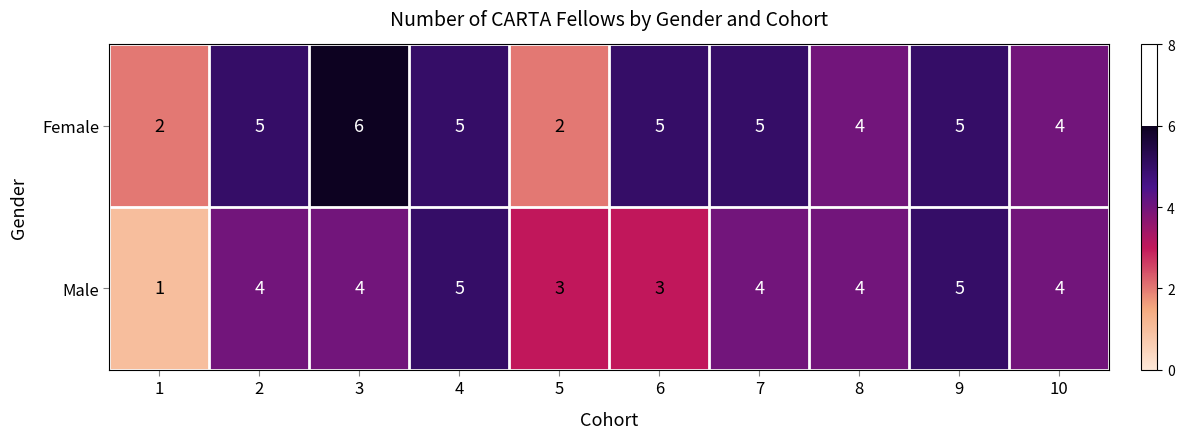

What is the difference between the maximum and second lowest values in the Female series?

4